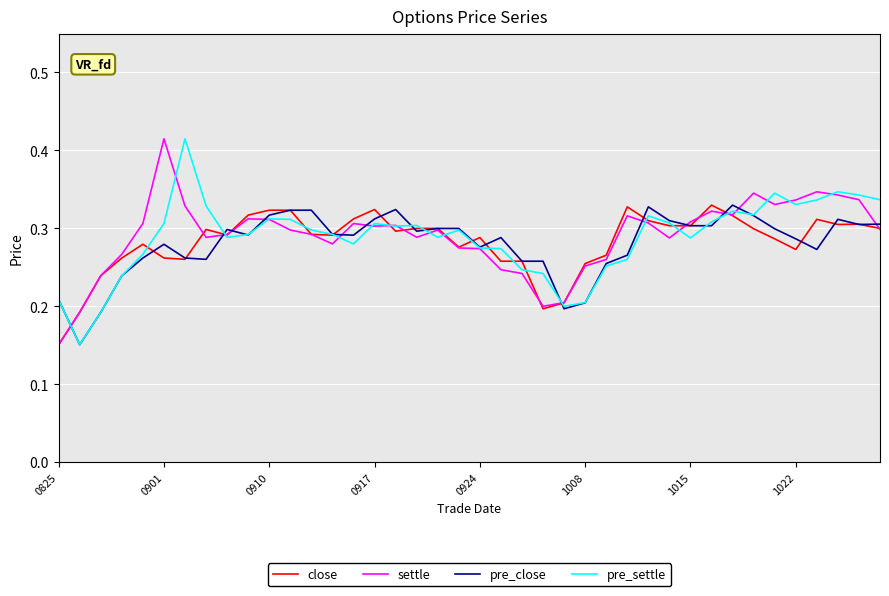

True or false: pre_settle has a value of 0.1 at 1015.

False